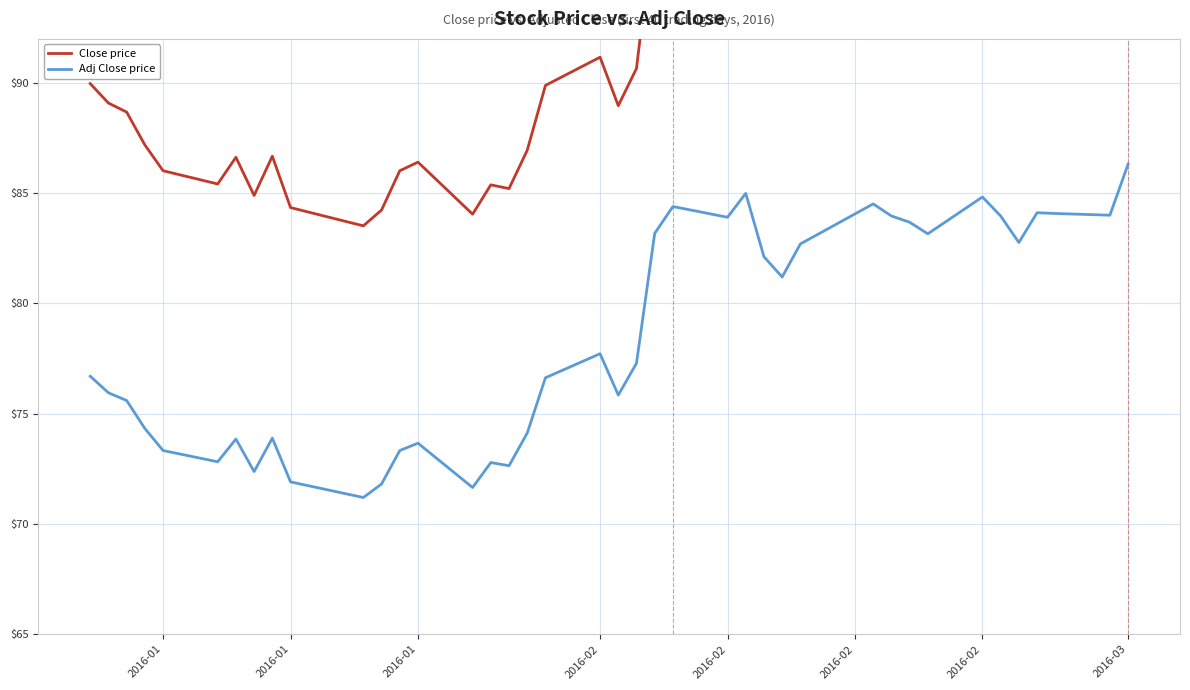

Which series changed the most between 2016-01 and 2016-02?

Close price